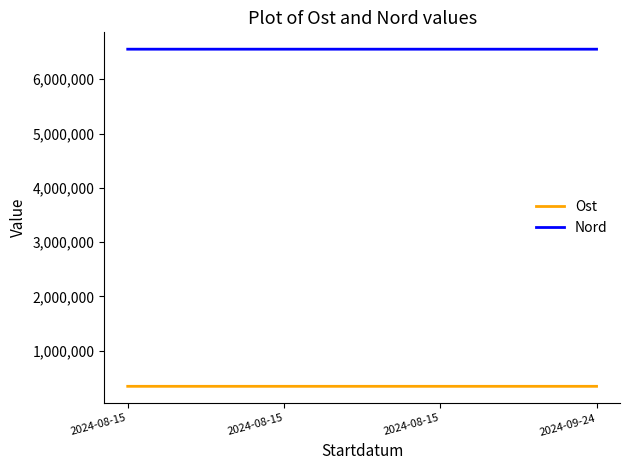

What is the sum of all Ost values?

1365827